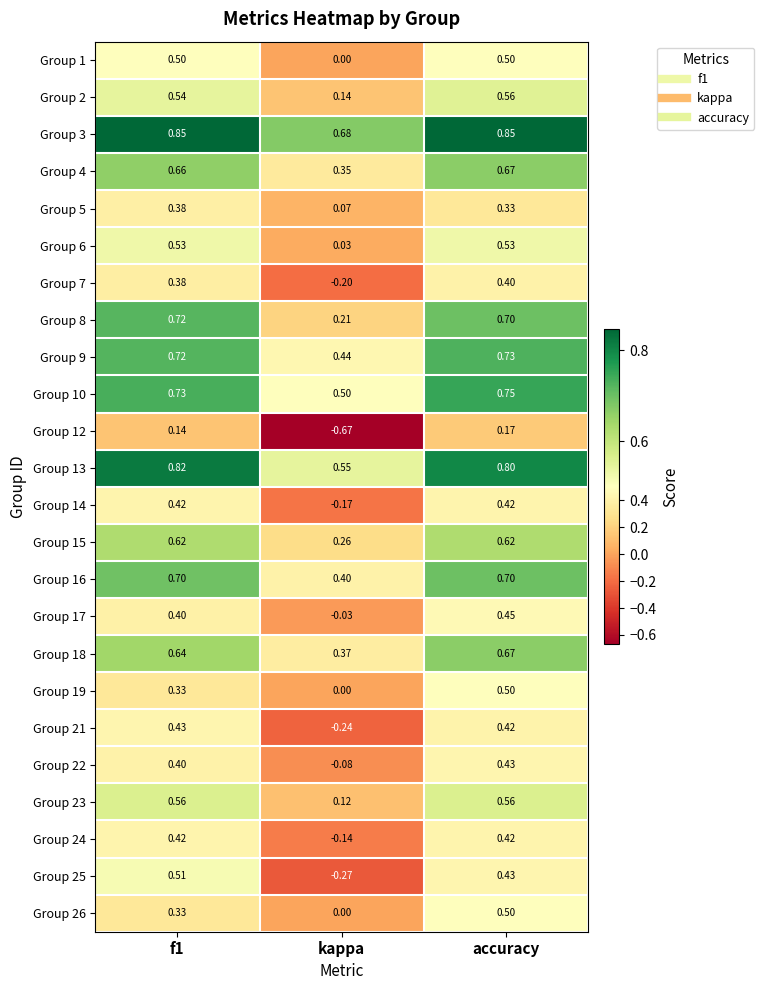

At which category is the sum across all series the highest?

accuracy